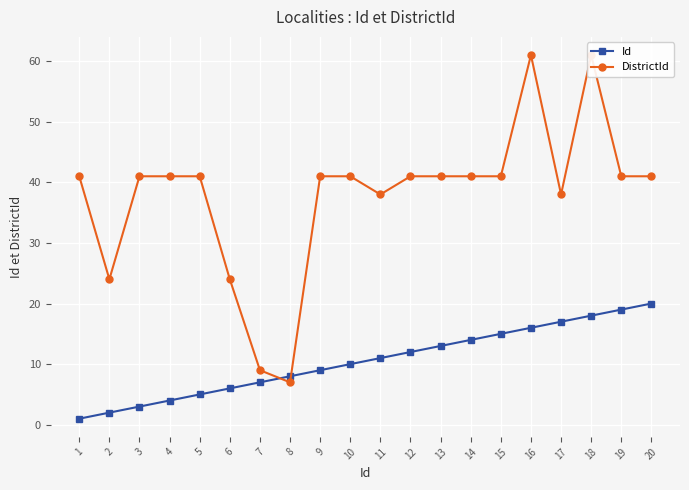

At how many categories does at least one series exceed 13?

18